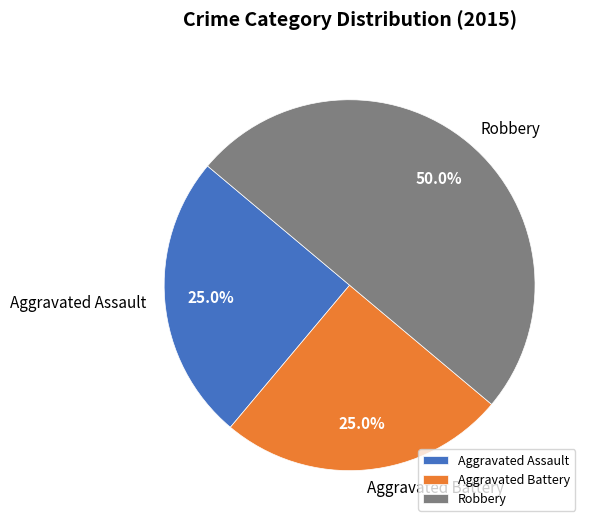

Which has a higher value, Robbery or Aggravated Assault?

Robbery